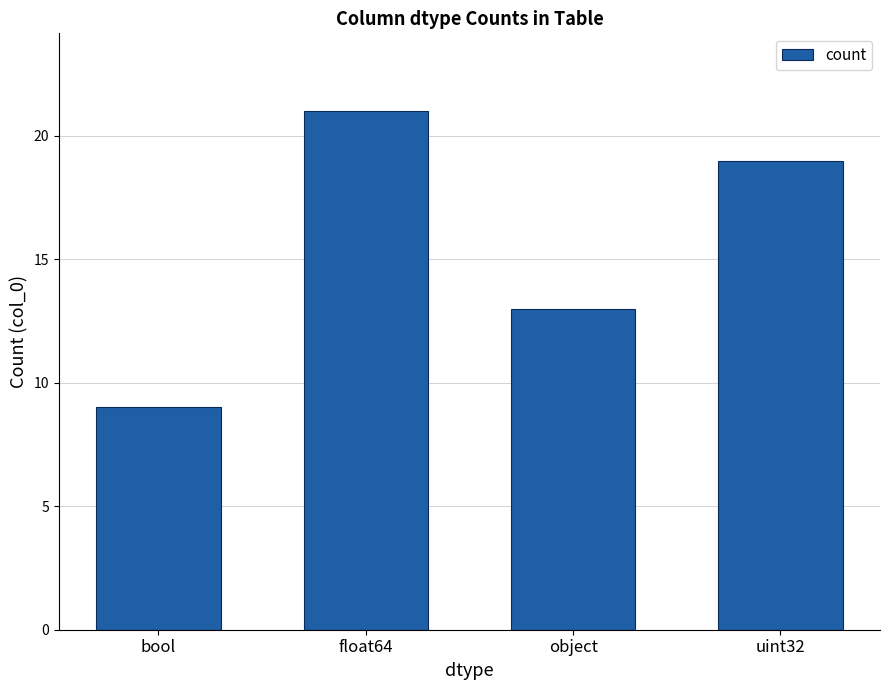

What is the approximate value at object?

13